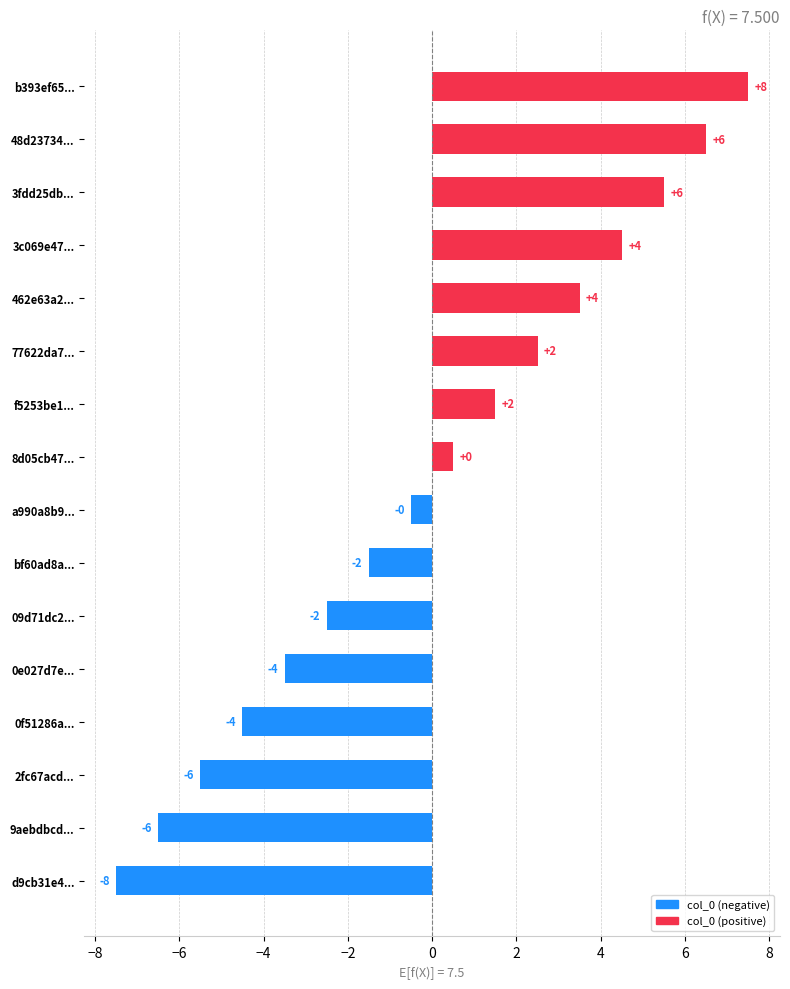

How many values are below zero?

8